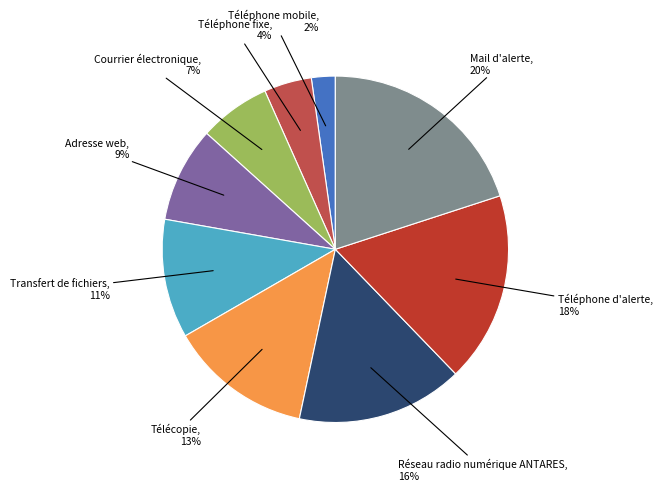

Between Mail d'alerte and Réseau radio numérique ANTARES, which is larger?

Mail d'alerte